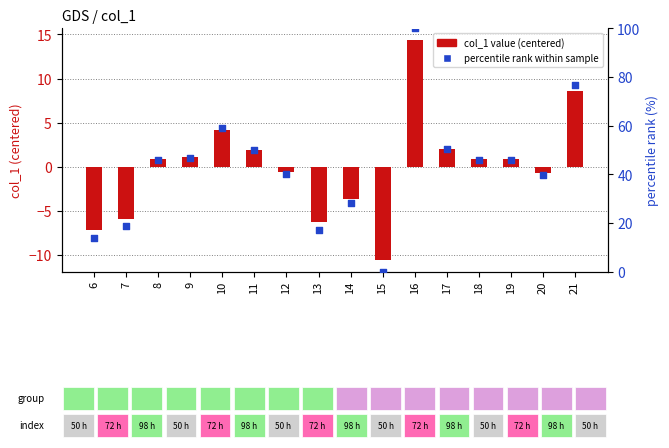

What is the total value across all series at 6?

6.6